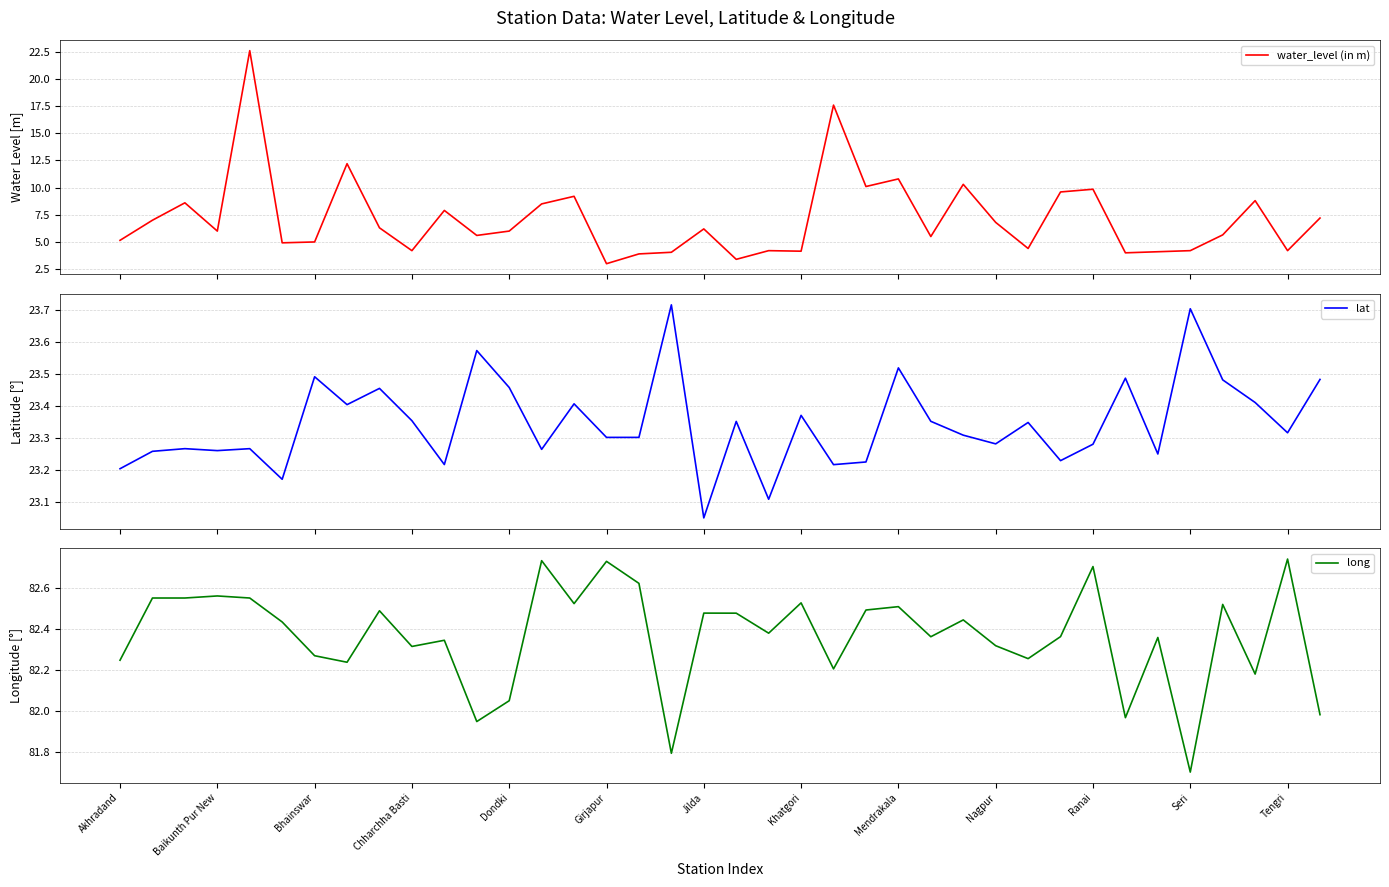

Between 25 and 35, which is larger?

35